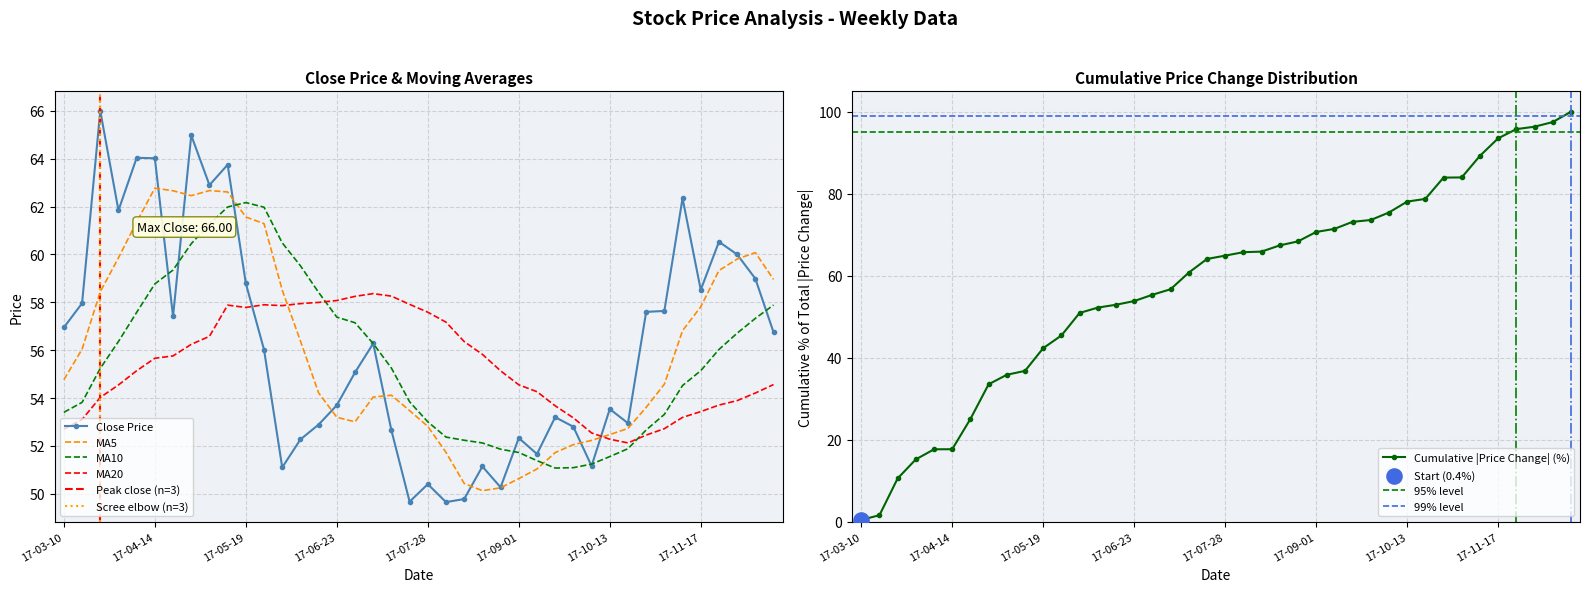

At which category is the sum across all series the highest?

9